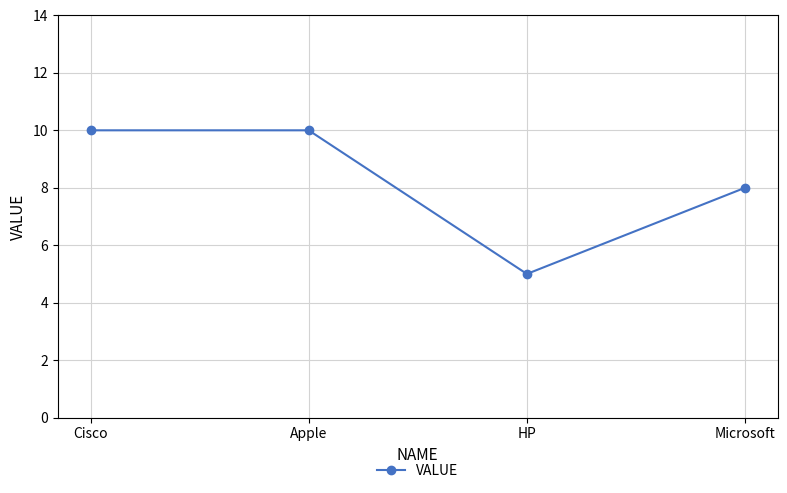

Reading left to right, transcribe all the data shown in this chart.

Cisco=10	Apple=10	HP=5	Microsoft=8